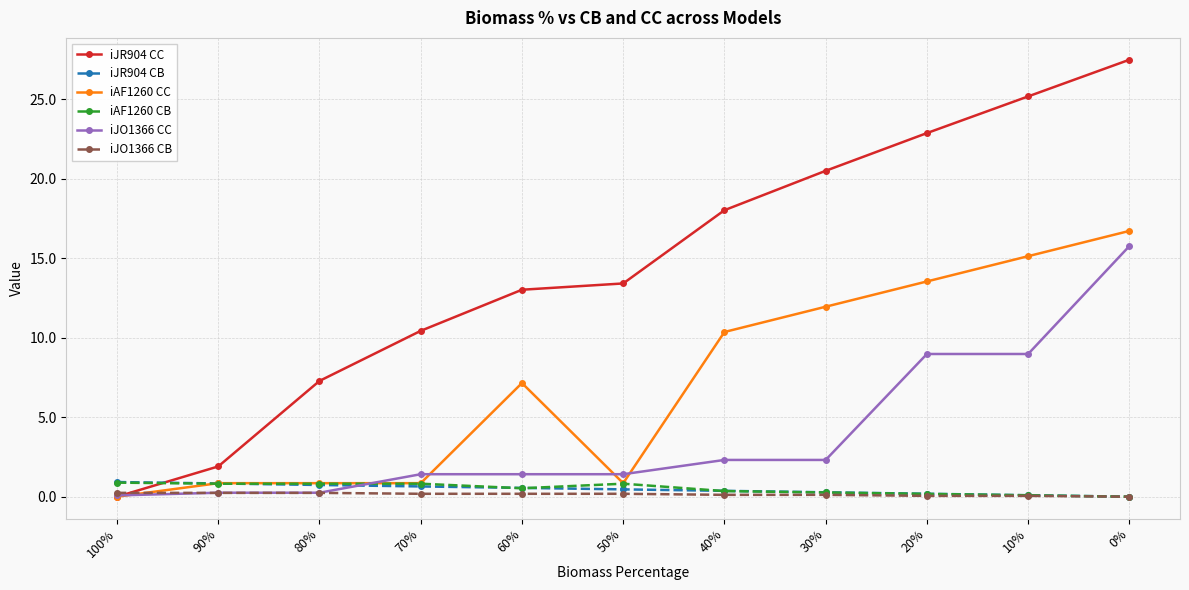

In iAF1260 CC, how many points are lower than both neighbors (excluding endpoints)?

2